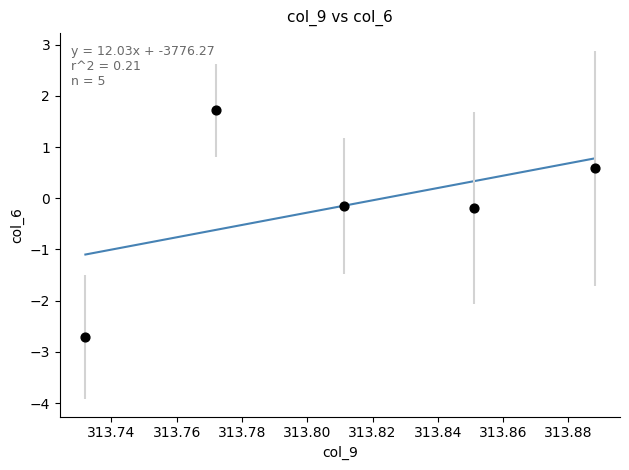

What is the range of Y values (max minus min)?

4.4